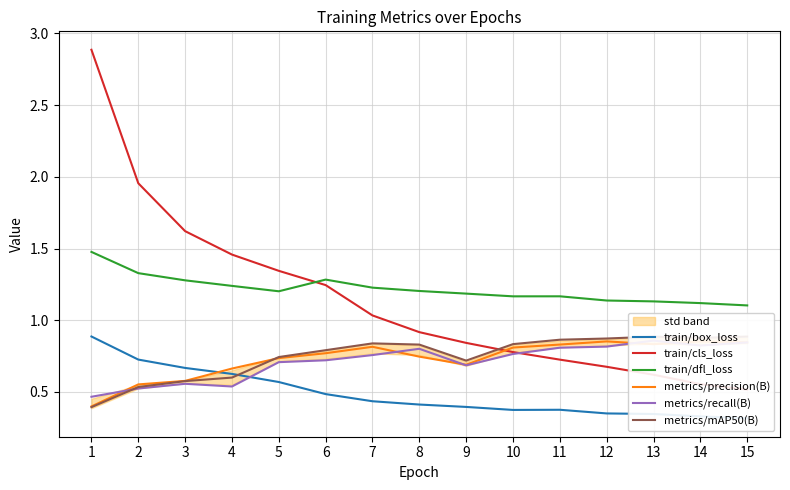

At which category is the sum across all series the highest?

1